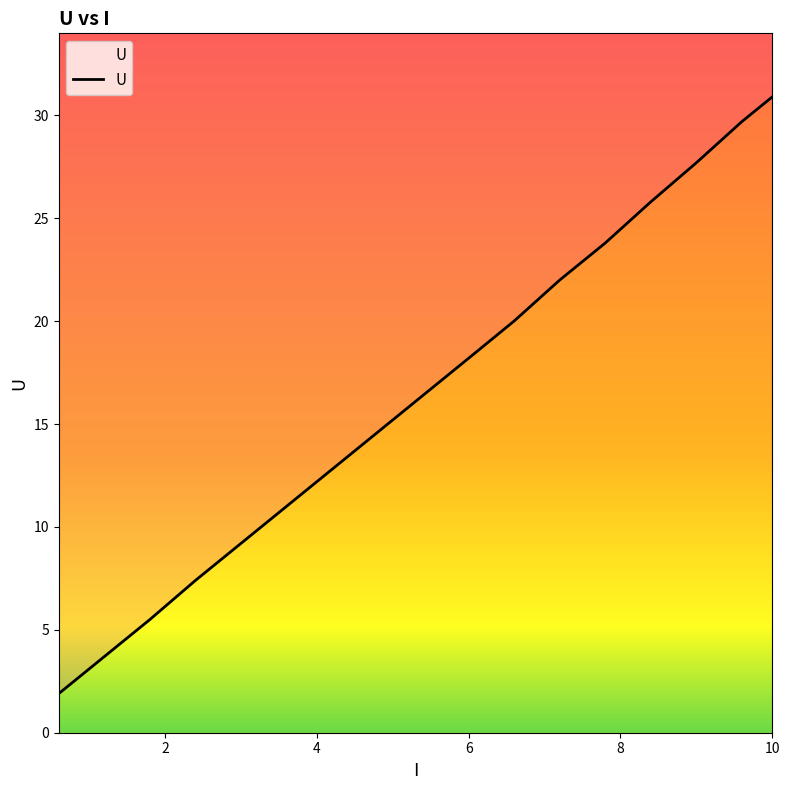

What is the smallest value displayed?

1.9